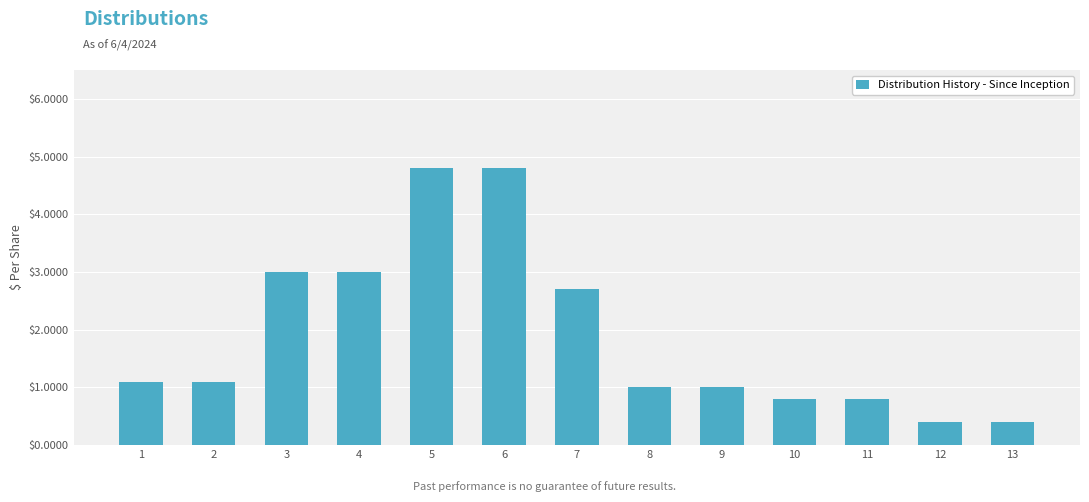

Reading left to right, transcribe all the data shown in this chart.

1=1.1	2=1.1	3=3.0	4=3.0	5=4.8	6=4.8	7=2.7	8=1.0	9=1.0	10=0.8	11=0.8	12=0.4	13=0.4